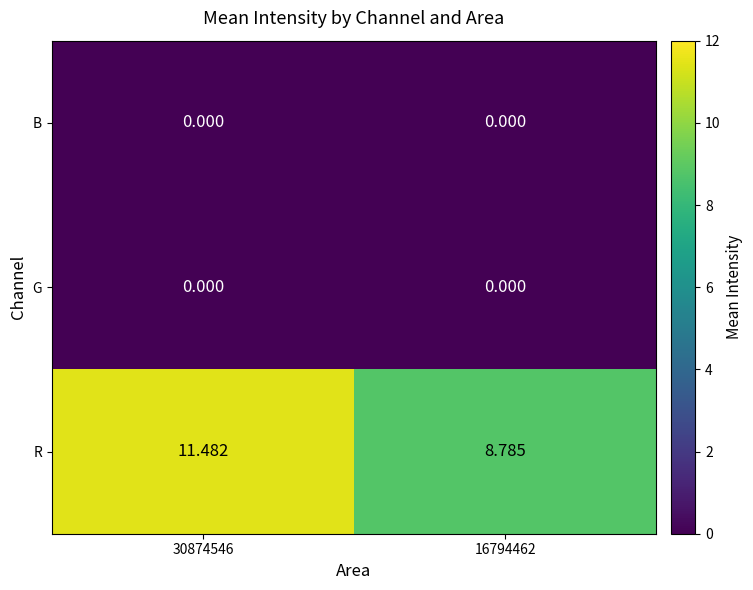

Which series has the largest total across all categories?

R